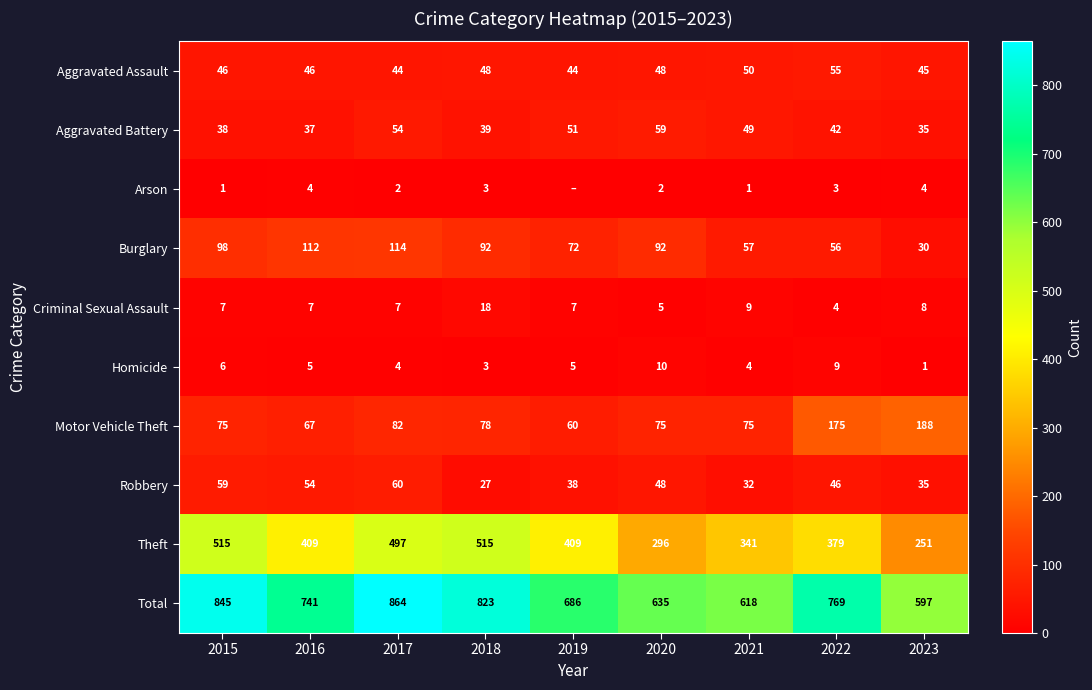

What is the difference between the highest and lowest values at 2015?

844